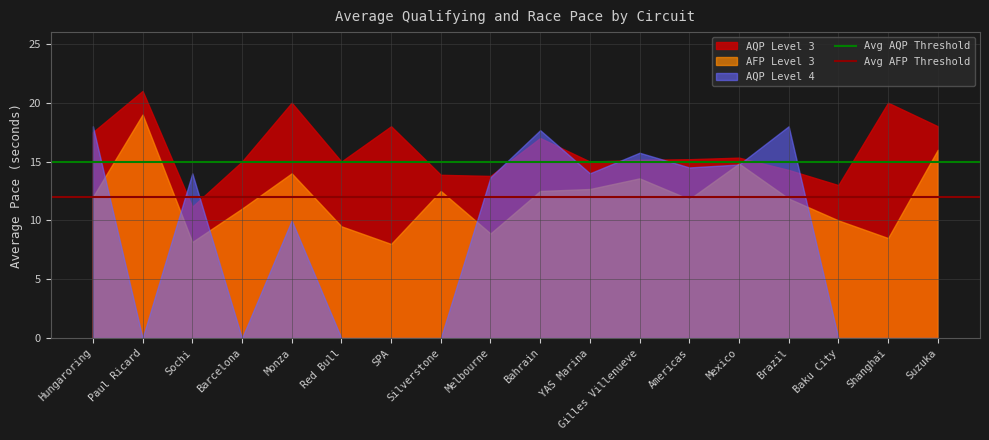

What is the sum of the Avg AQP Threshold values at Paul Ricard and Hungaroring?

30